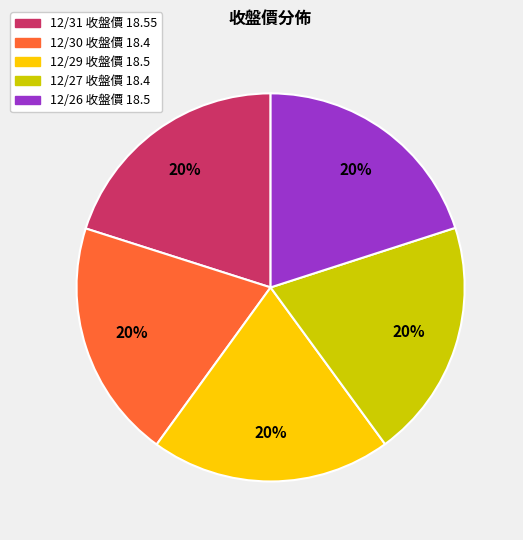

Combined, do 12/31 and 12/26 account for over 50%?

No